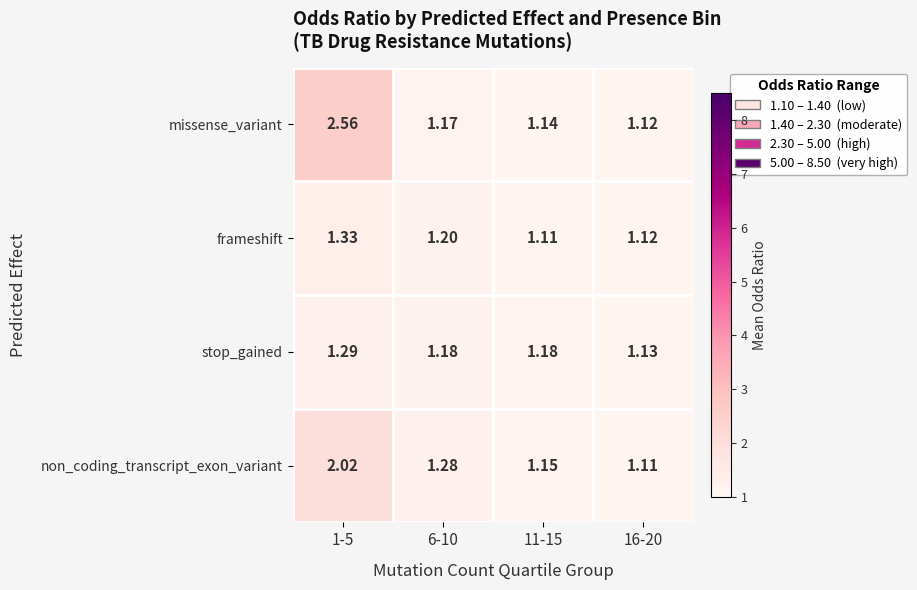

At how many categories does at least one series exceed 2?

1